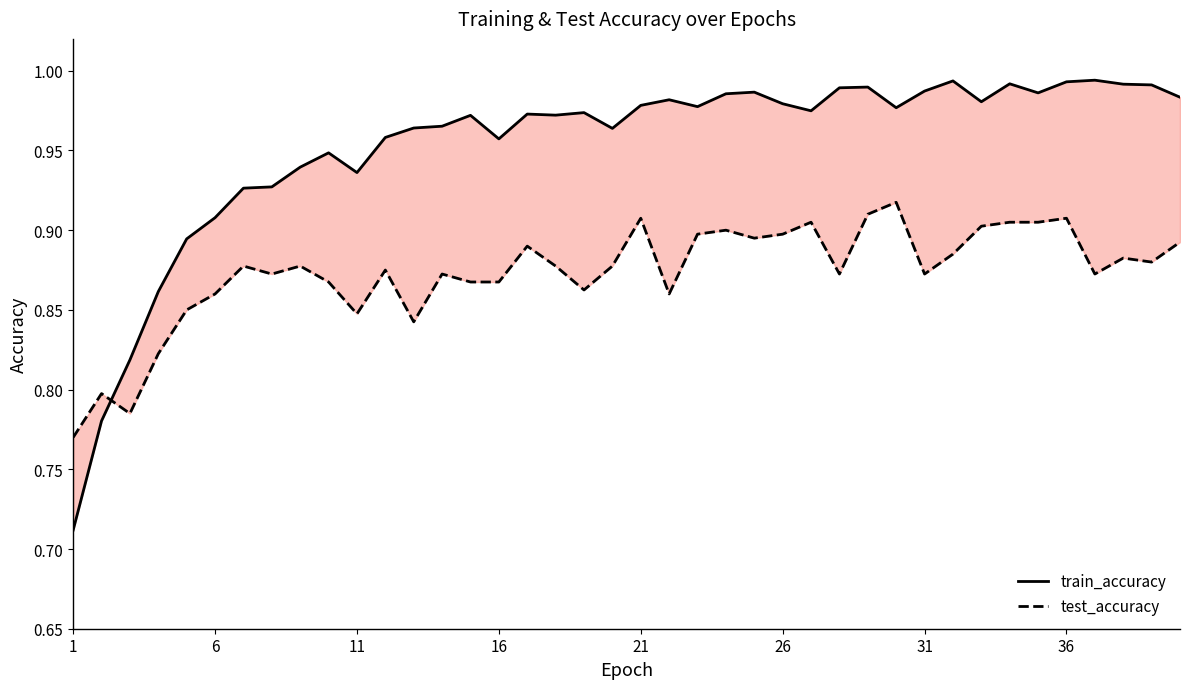

What is the sum of all test_accuracy values?

34.9